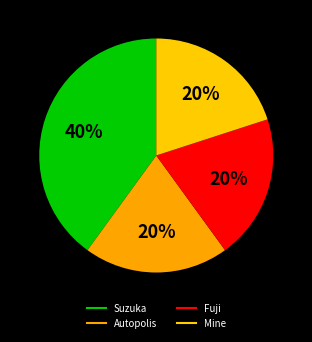

What percentage is the Suzuka slice, to the nearest percent?

40%